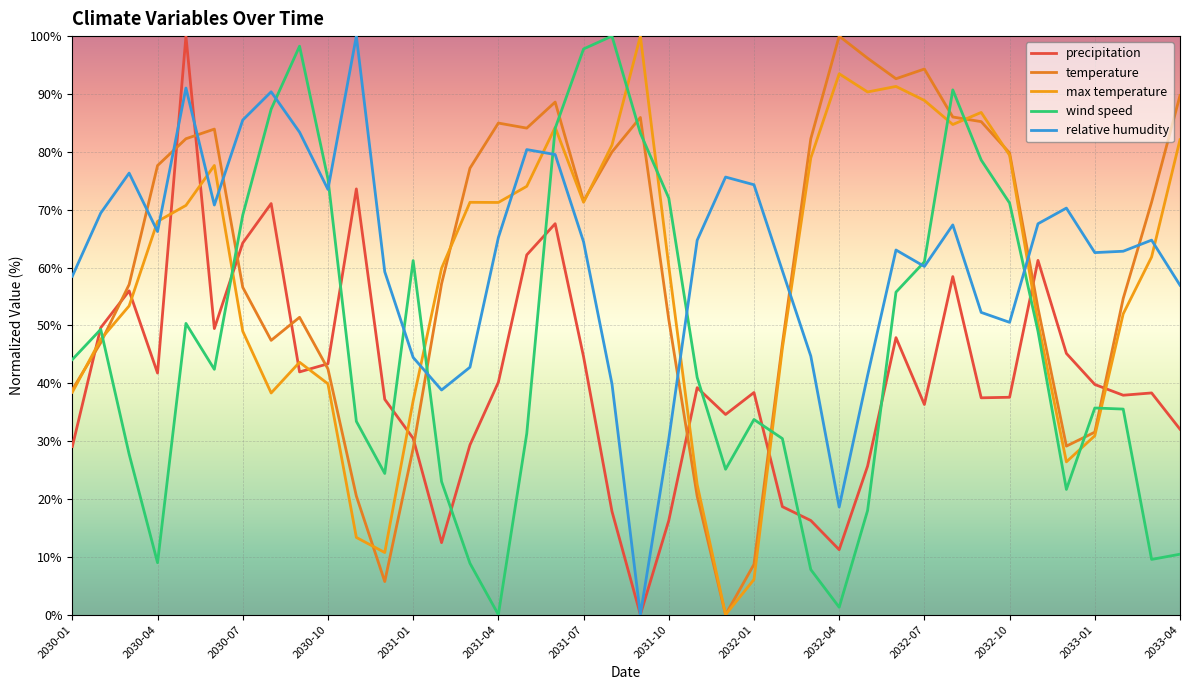

Is this an area chart (filled region under the line)?

No